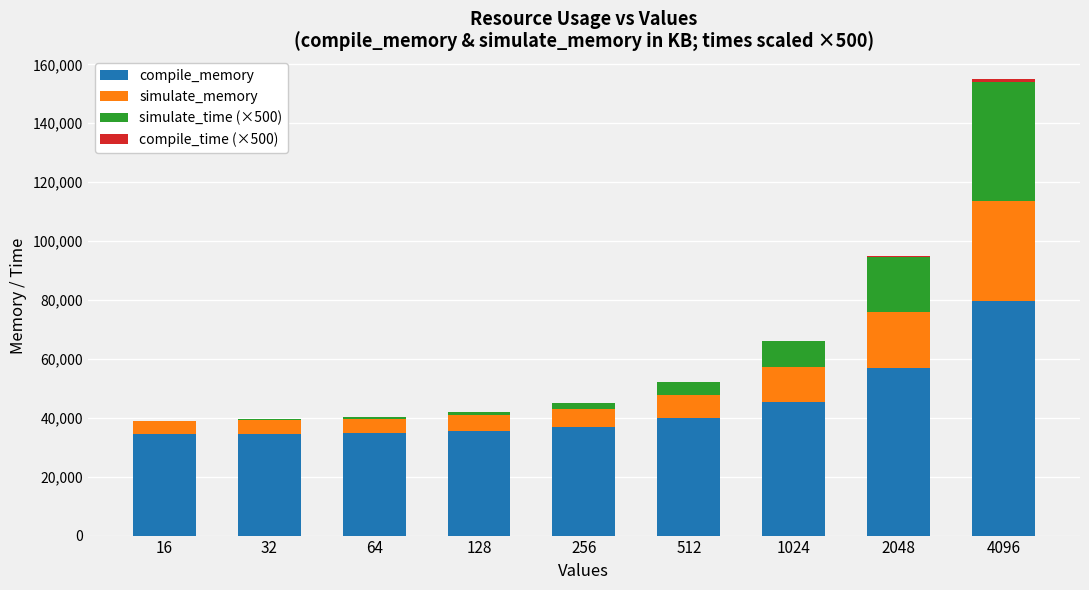

The value of compile_memory at 2048 is 26072. True or false?

False